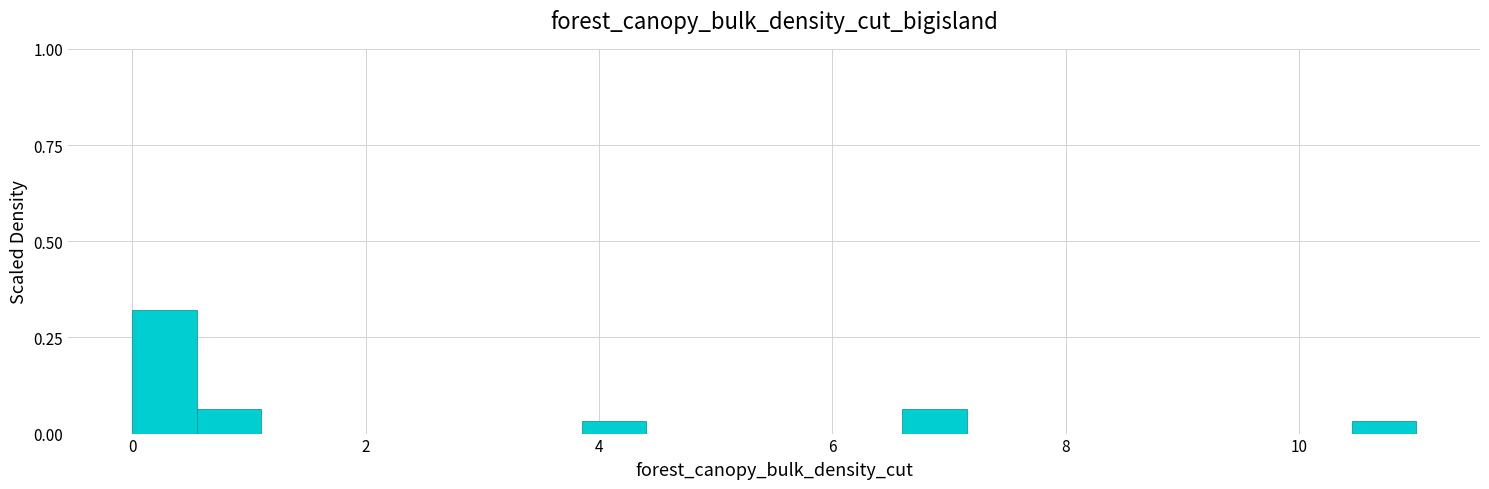

Read against the x-axis, roughly where is the centre of the tallest bar?

0.2